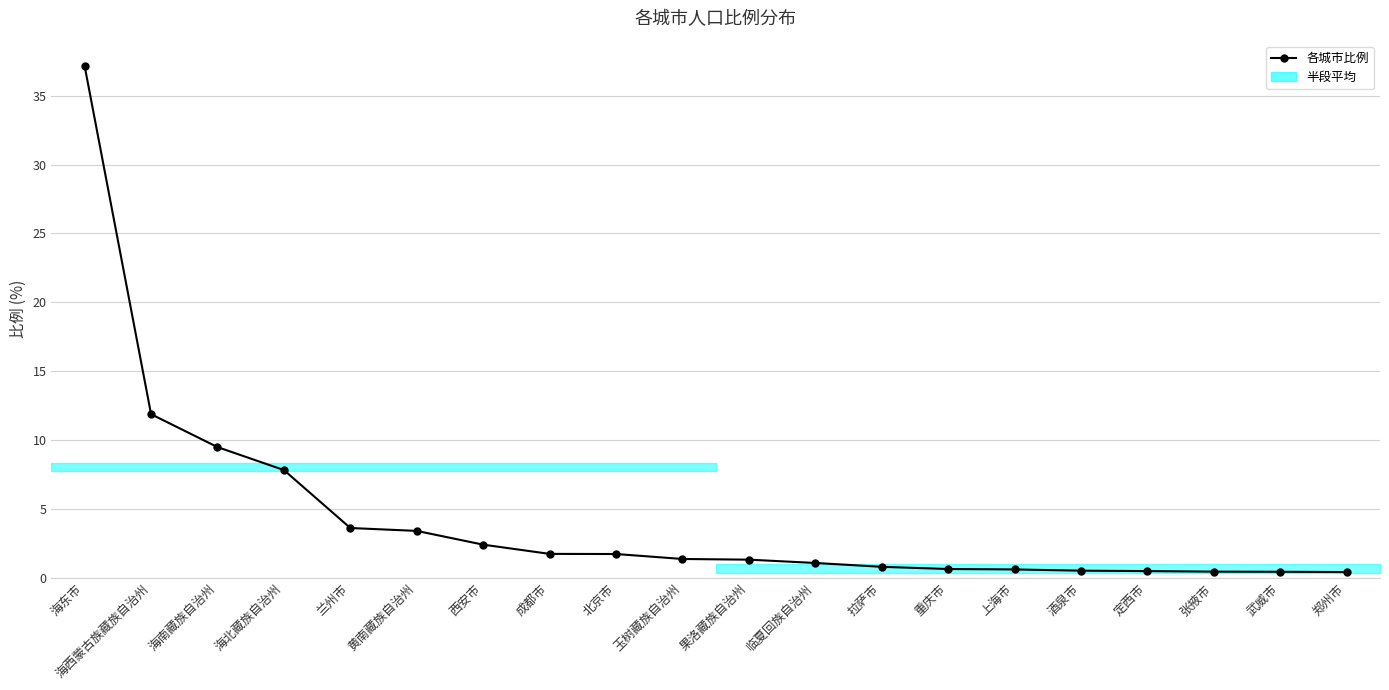

What is the label of the 12th point from the left?

临夏回族自治州